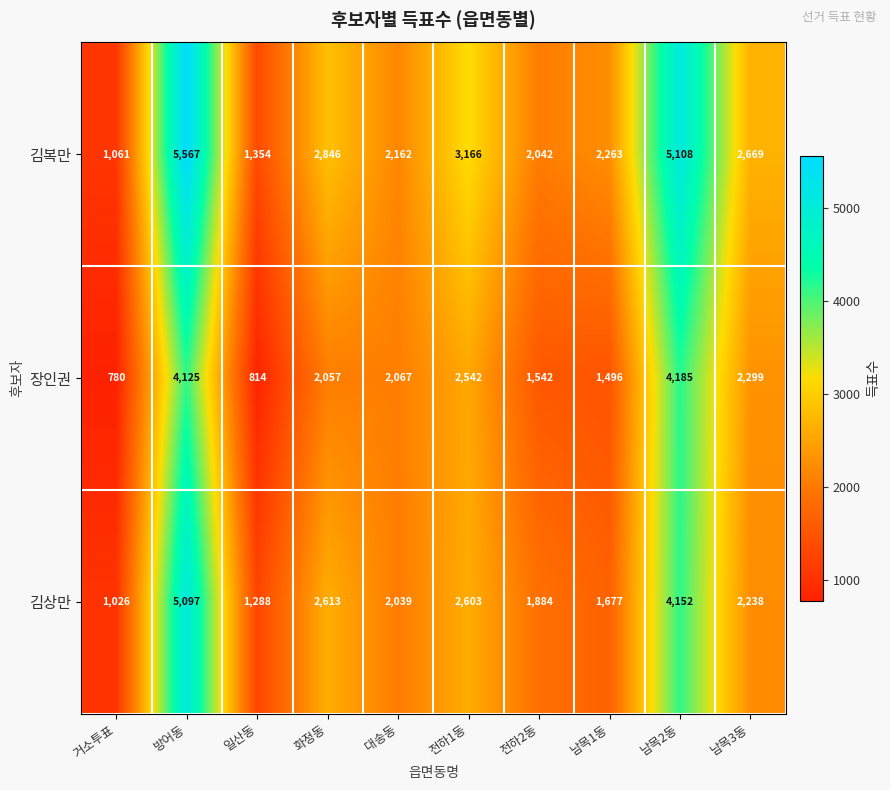

Reading left to right, what are all the values shown in this chart?

김복만: 1061	5567	1354	2846	2162	3166	2042	2263	5108	2669
장인권: 780	4125	814	2057	2067	2542	1542	1496	4185	2299
김상만: 1026	5097	1288	2613	2039	2603	1884	1677	4152	2238